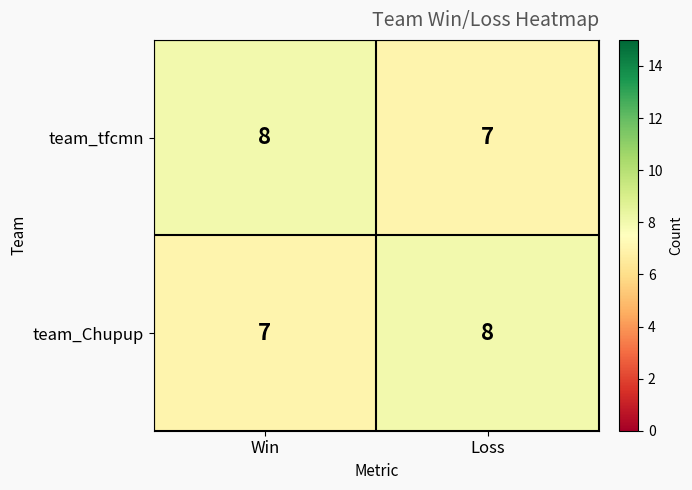

What is the maximum value shown in the chart?

8